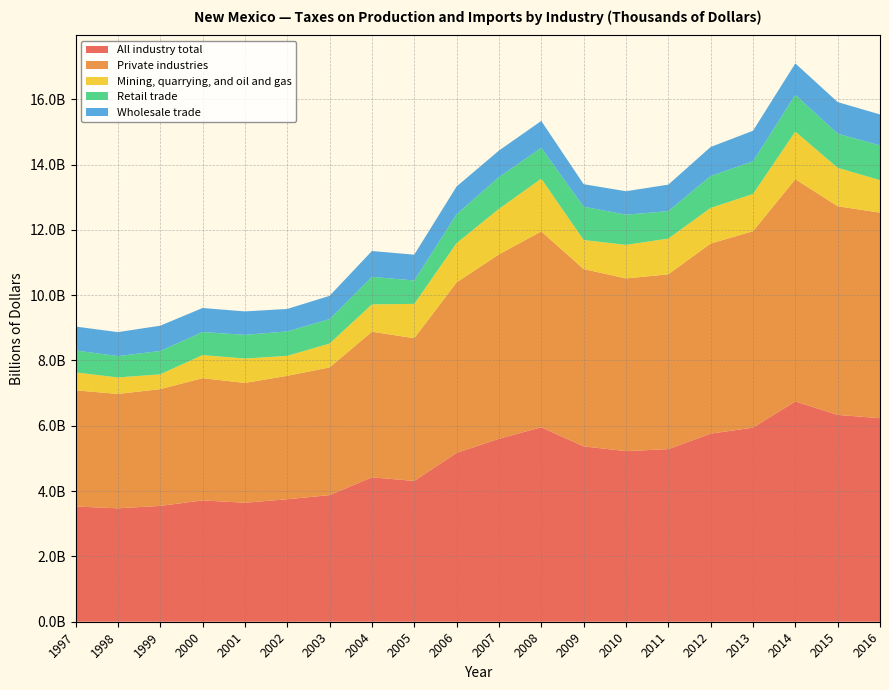

Reading left to right, list all the values displayed in this chart.

All industry total: 3527983	3473279	3546794	3715374	3643426	3750997	3877242	4422270	4311982	5170174	5601917	5953708	5369845	5224517	5285952	5759609	5944244	6745093	6333998	6233108
Private industries: 3557966	3502118	3575277	3741614	3669734	3779662	3910374	4458471	4370392	5220367	5647050	5998431	5431216	5287043	5352511	5821600	6013543	6806203	6388661	6294207
Mining, quarrying, and oil and gas: 549427	505391	454840	708109	746284	611439	731167	837697	1051227	1203842	1394361	1616382	888095	1028565	1093957	1090759	1140446	1458533	1177801	994976
Retail trade: 672474	653952	714076	705832	725651	747996	747204	842303	716001	883470	971970	944870	1022453	923686	841143	977332	998967	1126146	1043861	1066324
Wholesale trade: 731146	733758	774113	735681	717753	687935	713372	791592	790291	850124	812935	822134	687245	719059	811243	888698	937157	960939	968047	945459